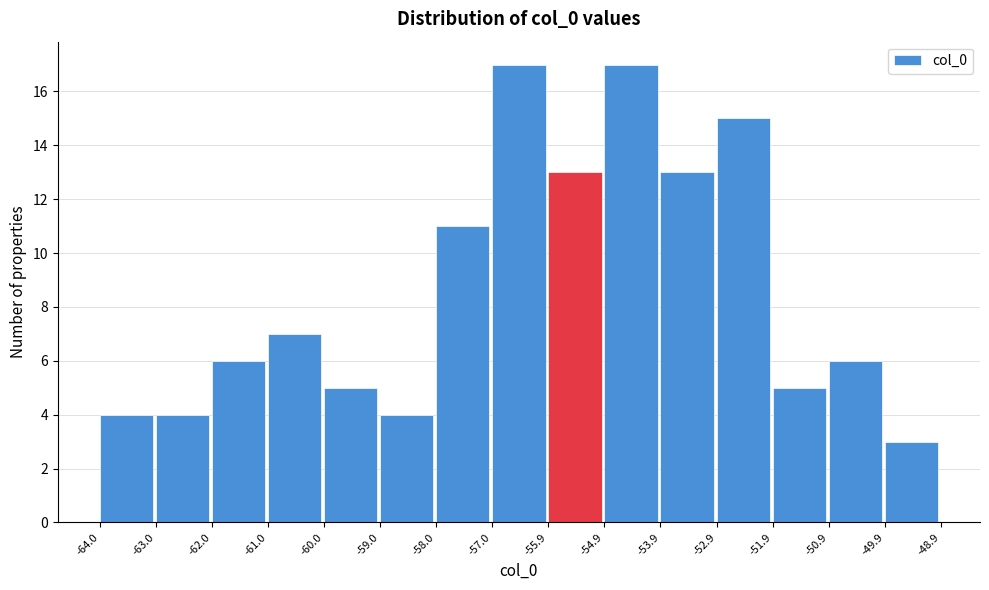

Reading left to right, transcribe this chart: for each bar, give the range it covers on the x-axis and its height. The values are not printed on the chart, so give them approximately, as read against the axis.

-64.0 to -63.0: 4
-63.0 to -62.0: 4
-62.0 to -61.0: 6
-61.0 to -60.0: 7
-60.0 to -59.0: 5
-59.0 to -58.0: 4
-58.0 to -57.0: 11
-57.0 to -55.9: 17
-55.9 to -54.9: 13
-54.9 to -53.9: 17
-53.9 to -52.9: 13
-52.9 to -51.9: 15
-51.9 to -50.9: 5
-50.9 to -49.9: 6
-49.9 to -48.9: 3